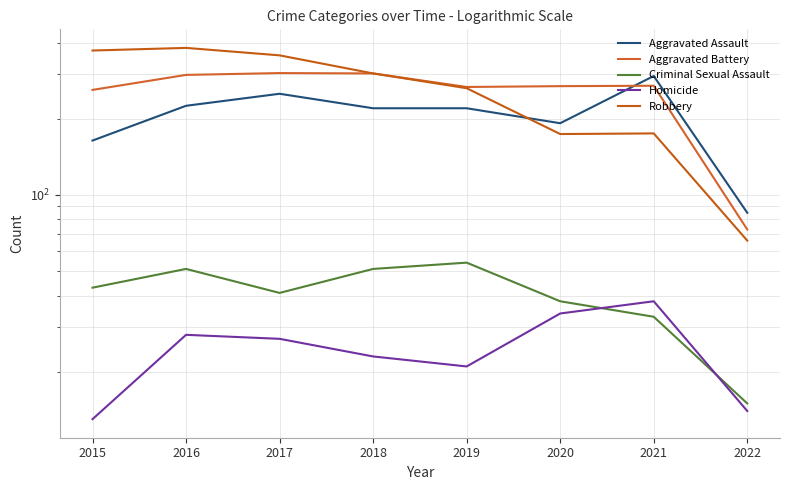

List the labels in order of Criminal Sexual Assault value, smallest first.

2022, 2021, 2020, 2017, 2015, 2016, 2018, 2019